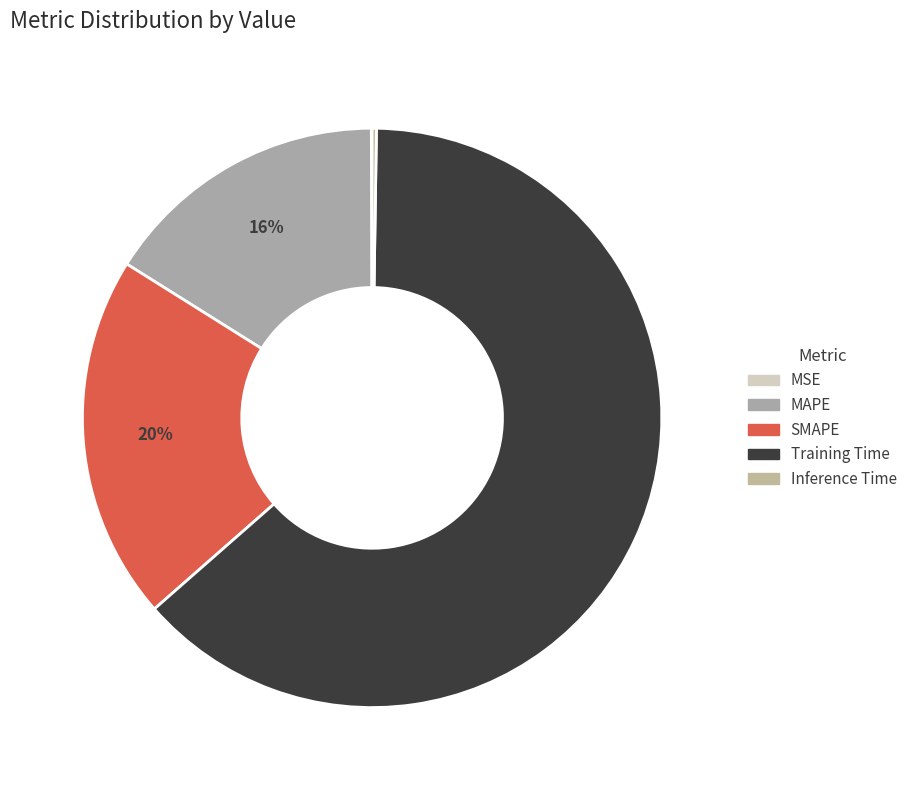

Which category has the biggest portion of the pie?

Training Time